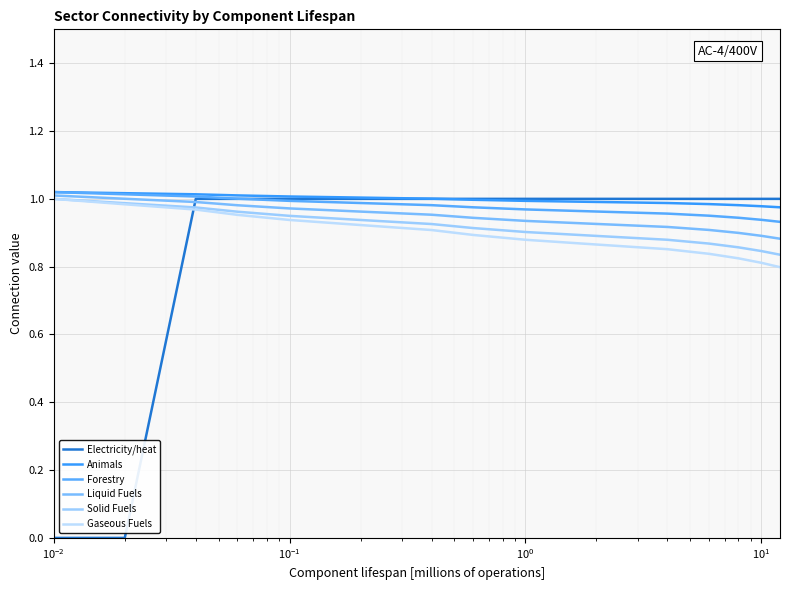

Is this an area chart (filled region under the line)?

No